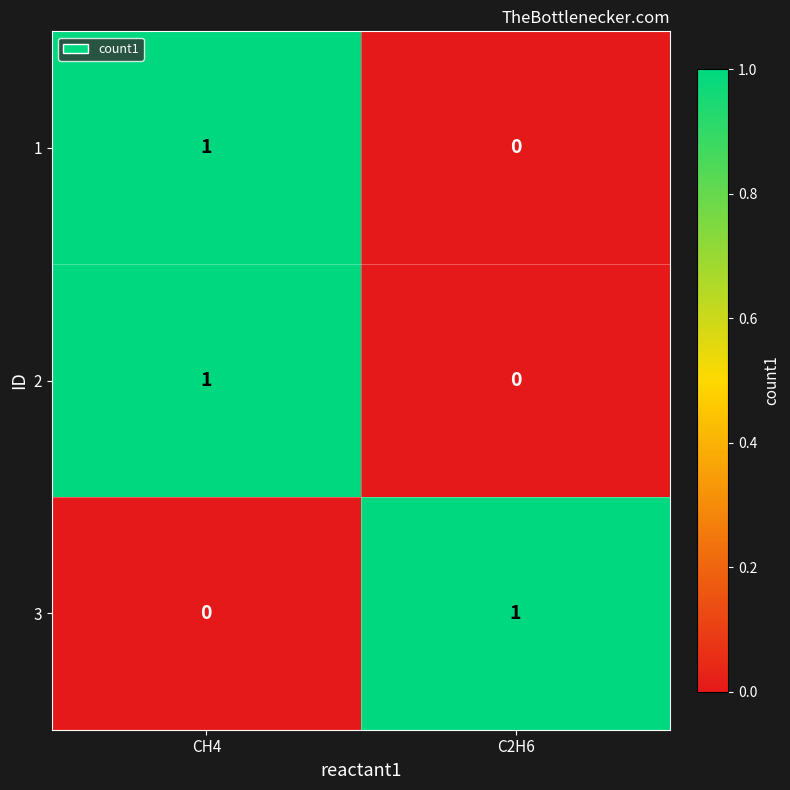

Where is 2 nearest to the value 0?

C2H6